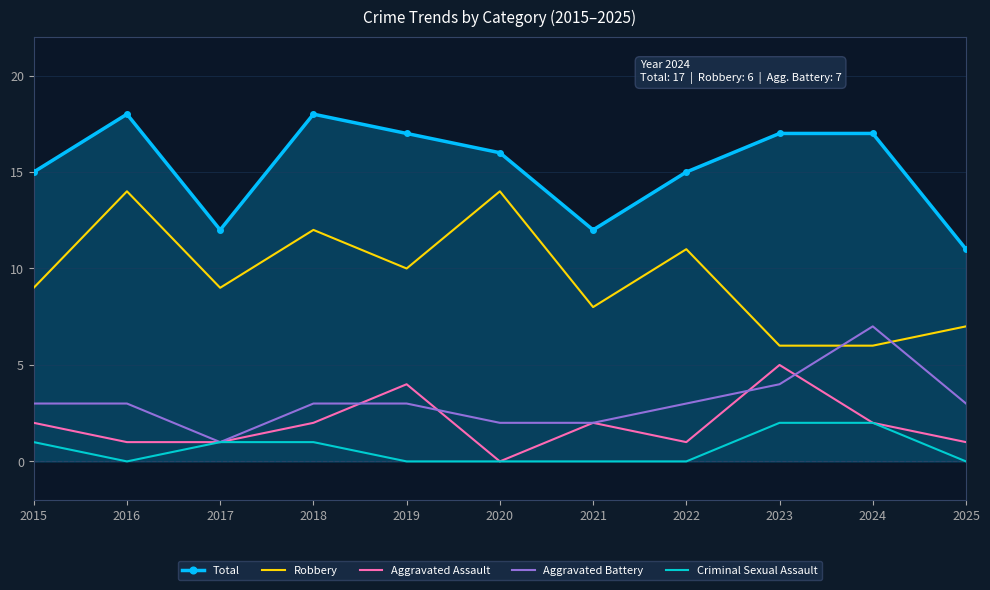

What is the highest value of the Aggravated Assault series?

5